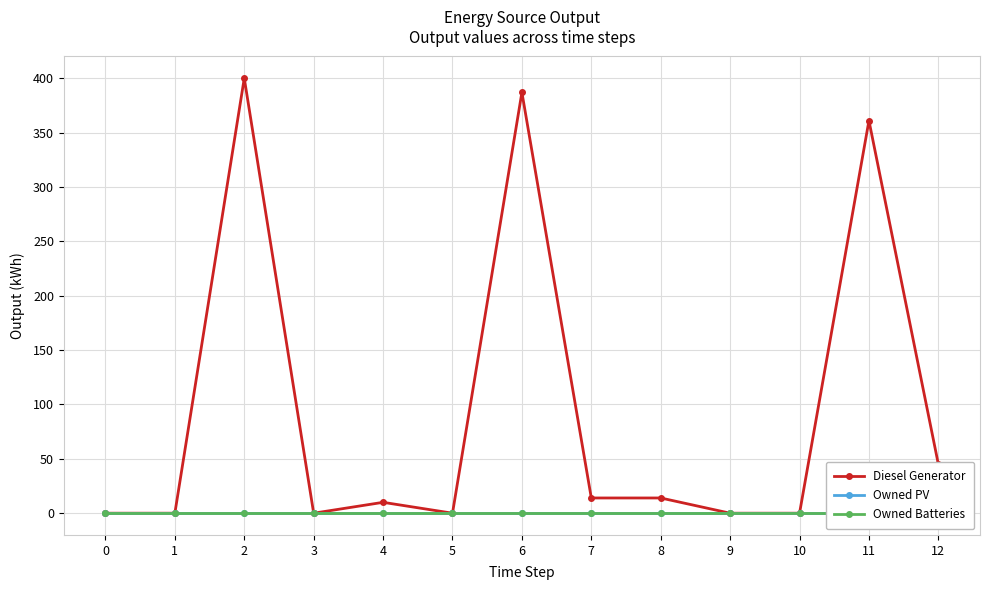

Reading left to right, what are all the values shown in this chart?

Diesel Generator: 0=0	1=0	2=400	3=0	4=10	5=0	6=387	7=14	8=14	9=0	10=0	11=361	12=45
Owned PV: 0=0	1=0	2=0	3=0	4=0	5=0	6=0	7=0	8=0	9=0	10=0	11=0	12=0
Owned Batteries: 0=0	1=0	2=0	3=0	4=0	5=0	6=0	7=0	8=0	9=0	10=0	11=0	12=0